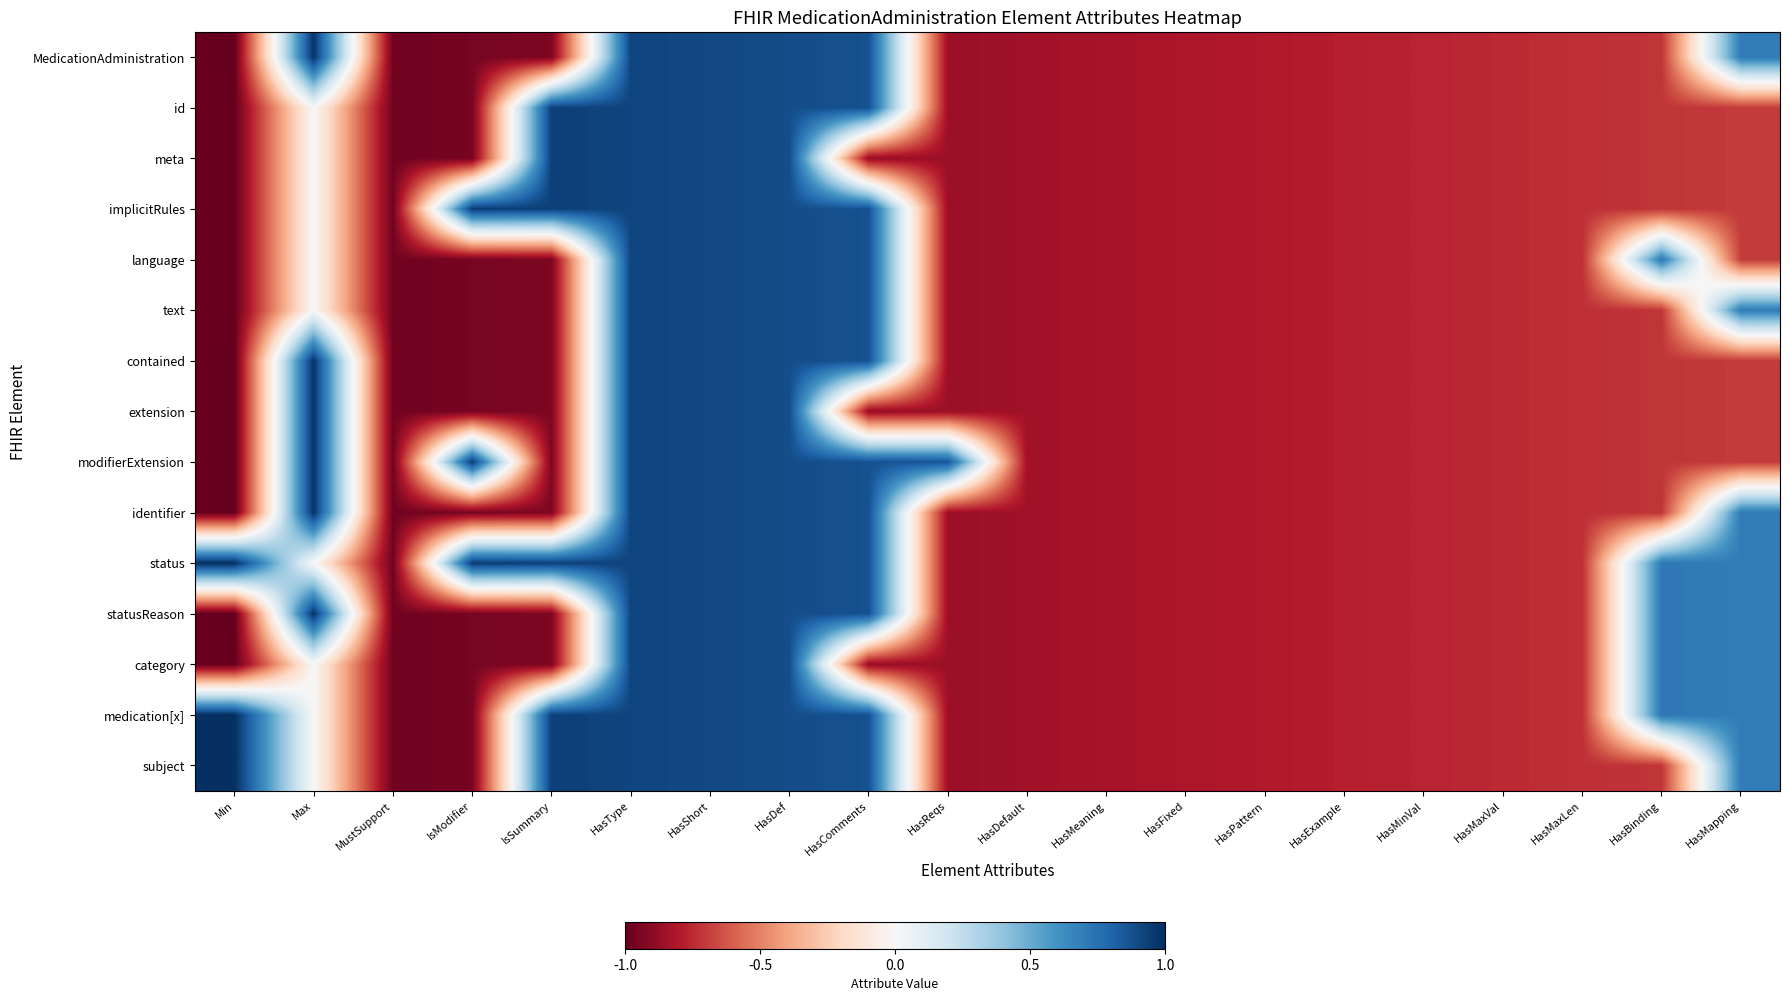

Reading left to right, what are all the values shown in this chart?

MedicationAdministration: Min=-1.0	Max=1.0	MustSupport=-1.0	IsModifier=-1.0	IsSummary=-0.9	HasType=0.9	HasShort=0.9	HasDef=0.9	HasComments=0.9	HasReqs=-0.9	HasDefault=-0.8	HasMeaning=-0.8	HasFixed=-0.8	HasPattern=-0.8	HasExample=-0.8	HasMinVal=-0.8	HasMaxVal=-0.7	HasMaxLen=-0.7	HasBinding=-0.7	HasMapping=0.7
id: Min=-1.0	Max=0.0	MustSupport=-1.0	IsModifier=-1.0	IsSummary=0.9	HasType=0.9	HasShort=0.9	HasDef=0.9	HasComments=0.9	HasReqs=-0.9	HasDefault=-0.8	HasMeaning=-0.8	HasFixed=-0.8	HasPattern=-0.8	HasExample=-0.8	HasMinVal=-0.8	HasMaxVal=-0.7	HasMaxLen=-0.7	HasBinding=-0.7	HasMapping=-0.7
meta: Min=-1.0	Max=0.0	MustSupport=-1.0	IsModifier=-1.0	IsSummary=0.9	HasType=0.9	HasShort=0.9	HasDef=0.9	HasComments=-0.9	HasReqs=-0.9	HasDefault=-0.8	HasMeaning=-0.8	HasFixed=-0.8	HasPattern=-0.8	HasExample=-0.8	HasMinVal=-0.8	HasMaxVal=-0.7	HasMaxLen=-0.7	HasBinding=-0.7	HasMapping=-0.7
implicitRules: Min=-1.0	Max=0.0	MustSupport=-1.0	IsModifier=1.0	IsSummary=0.9	HasType=0.9	HasShort=0.9	HasDef=0.9	HasComments=0.9	HasReqs=-0.9	HasDefault=-0.8	HasMeaning=-0.8	HasFixed=-0.8	HasPattern=-0.8	HasExample=-0.8	HasMinVal=-0.8	HasMaxVal=-0.7	HasMaxLen=-0.7	HasBinding=-0.7	HasMapping=-0.7
language: Min=-1.0	Max=0.0	MustSupport=-1.0	IsModifier=-1.0	IsSummary=-0.9	HasType=0.9	HasShort=0.9	HasDef=0.9	HasComments=0.9	HasReqs=-0.9	HasDefault=-0.8	HasMeaning=-0.8	HasFixed=-0.8	HasPattern=-0.8	HasExample=-0.8	HasMinVal=-0.8	HasMaxVal=-0.7	HasMaxLen=-0.7	HasBinding=0.7	HasMapping=-0.7
text: Min=-1.0	Max=0.0	MustSupport=-1.0	IsModifier=-1.0	IsSummary=-0.9	HasType=0.9	HasShort=0.9	HasDef=0.9	HasComments=0.9	HasReqs=-0.9	HasDefault=-0.8	HasMeaning=-0.8	HasFixed=-0.8	HasPattern=-0.8	HasExample=-0.8	HasMinVal=-0.8	HasMaxVal=-0.7	HasMaxLen=-0.7	HasBinding=-0.7	HasMapping=0.7
contained: Min=-1.0	Max=1.0	MustSupport=-1.0	IsModifier=-1.0	IsSummary=-0.9	HasType=0.9	HasShort=0.9	HasDef=0.9	HasComments=0.9	HasReqs=-0.9	HasDefault=-0.8	HasMeaning=-0.8	HasFixed=-0.8	HasPattern=-0.8	HasExample=-0.8	HasMinVal=-0.8	HasMaxVal=-0.7	HasMaxLen=-0.7	HasBinding=-0.7	HasMapping=-0.7
extension: Min=-1.0	Max=1.0	MustSupport=-1.0	IsModifier=-1.0	IsSummary=-0.9	HasType=0.9	HasShort=0.9	HasDef=0.9	HasComments=-0.9	HasReqs=-0.9	HasDefault=-0.8	HasMeaning=-0.8	HasFixed=-0.8	HasPattern=-0.8	HasExample=-0.8	HasMinVal=-0.8	HasMaxVal=-0.7	HasMaxLen=-0.7	HasBinding=-0.7	HasMapping=-0.7
modifierExtension: Min=-1.0	Max=1.0	MustSupport=-1.0	IsModifier=1.0	IsSummary=-0.9	HasType=0.9	HasShort=0.9	HasDef=0.9	HasComments=0.9	HasReqs=0.9	HasDefault=-0.8	HasMeaning=-0.8	HasFixed=-0.8	HasPattern=-0.8	HasExample=-0.8	HasMinVal=-0.8	HasMaxVal=-0.7	HasMaxLen=-0.7	HasBinding=-0.7	HasMapping=-0.7
identifier: Min=-1.0	Max=1.0	MustSupport=-1.0	IsModifier=-1.0	IsSummary=-0.9	HasType=0.9	HasShort=0.9	HasDef=0.9	HasComments=0.9	HasReqs=-0.9	HasDefault=-0.8	HasMeaning=-0.8	HasFixed=-0.8	HasPattern=-0.8	HasExample=-0.8	HasMinVal=-0.8	HasMaxVal=-0.7	HasMaxLen=-0.7	HasBinding=-0.7	HasMapping=0.7
status: Min=1.0	Max=0.0	MustSupport=-1.0	IsModifier=1.0	IsSummary=0.9	HasType=0.9	HasShort=0.9	HasDef=0.9	HasComments=0.9	HasReqs=-0.9	HasDefault=-0.8	HasMeaning=-0.8	HasFixed=-0.8	HasPattern=-0.8	HasExample=-0.8	HasMinVal=-0.8	HasMaxVal=-0.7	HasMaxLen=-0.7	HasBinding=0.7	HasMapping=0.7
statusReason: Min=-1.0	Max=1.0	MustSupport=-1.0	IsModifier=-1.0	IsSummary=-0.9	HasType=0.9	HasShort=0.9	HasDef=0.9	HasComments=0.9	HasReqs=-0.9	HasDefault=-0.8	HasMeaning=-0.8	HasFixed=-0.8	HasPattern=-0.8	HasExample=-0.8	HasMinVal=-0.8	HasMaxVal=-0.7	HasMaxLen=-0.7	HasBinding=0.7	HasMapping=0.7
category: Min=-1.0	Max=0.0	MustSupport=-1.0	IsModifier=-1.0	IsSummary=-0.9	HasType=0.9	HasShort=0.9	HasDef=0.9	HasComments=-0.9	HasReqs=-0.9	HasDefault=-0.8	HasMeaning=-0.8	HasFixed=-0.8	HasPattern=-0.8	HasExample=-0.8	HasMinVal=-0.8	HasMaxVal=-0.7	HasMaxLen=-0.7	HasBinding=0.7	HasMapping=0.7
medication[x]: Min=1.0	Max=0.0	MustSupport=-1.0	IsModifier=-1.0	IsSummary=0.9	HasType=0.9	HasShort=0.9	HasDef=0.9	HasComments=0.9	HasReqs=-0.9	HasDefault=-0.8	HasMeaning=-0.8	HasFixed=-0.8	HasPattern=-0.8	HasExample=-0.8	HasMinVal=-0.8	HasMaxVal=-0.7	HasMaxLen=-0.7	HasBinding=0.7	HasMapping=0.7
subject: Min=1.0	Max=0.0	MustSupport=-1.0	IsModifier=-1.0	IsSummary=0.9	HasType=0.9	HasShort=0.9	HasDef=0.9	HasComments=0.9	HasReqs=-0.9	HasDefault=-0.8	HasMeaning=-0.8	HasFixed=-0.8	HasPattern=-0.8	HasExample=-0.8	HasMinVal=-0.8	HasMaxVal=-0.7	HasMaxLen=-0.7	HasBinding=-0.7	HasMapping=0.7